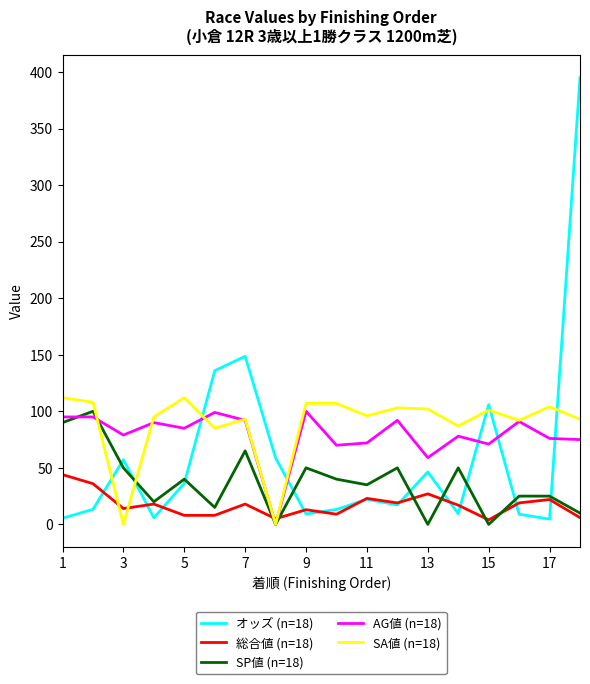

Which series has the widest spread of values?

オッズ (n=18)